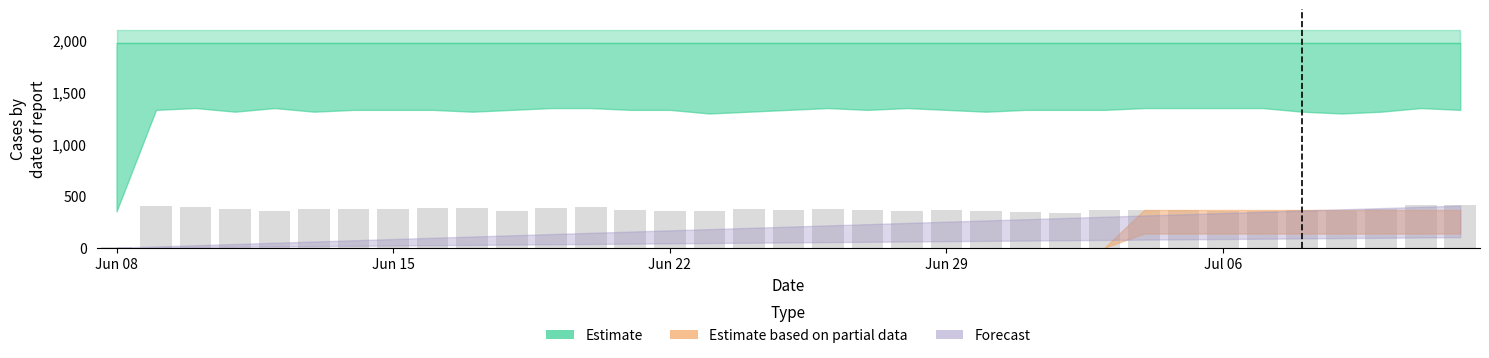

What is the difference between the maximum and second lowest values?

78.5